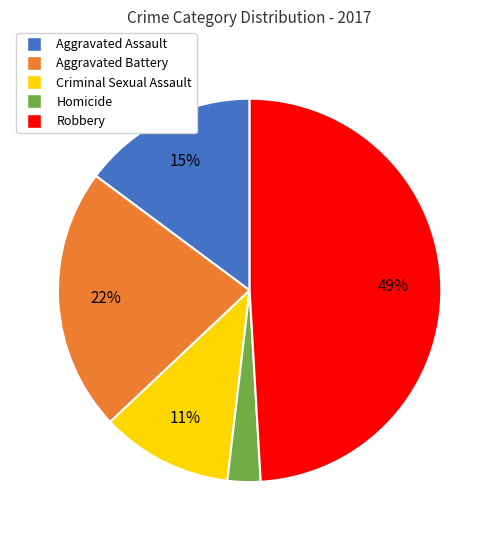

The Aggravated Battery slice represents 22% of the pie. True or false?

True